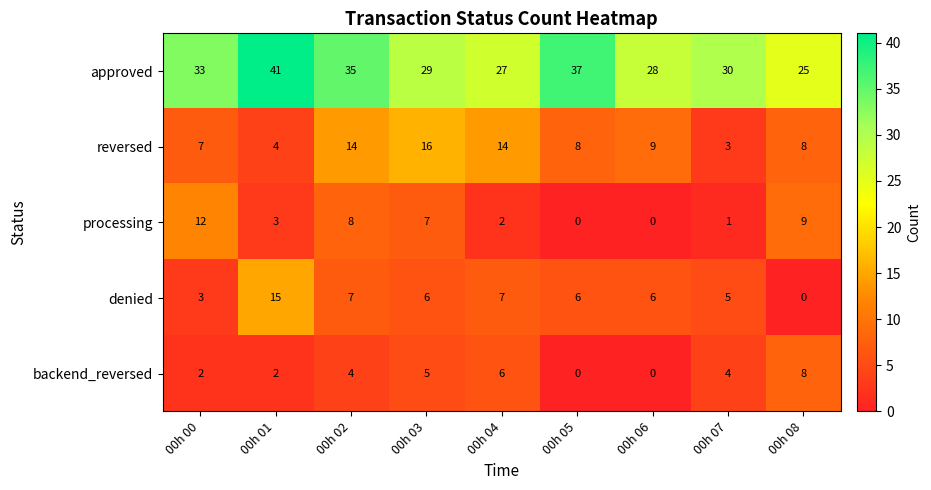

Rank the series by their maximum value, from highest to lowest.

approved, reversed, denied, processing, backend_reversed